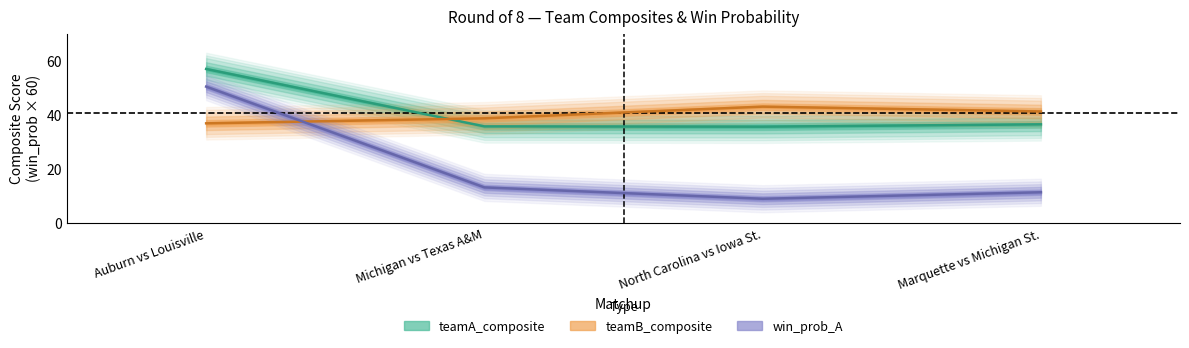

What is the sum of all win_prob_A values?

84.0